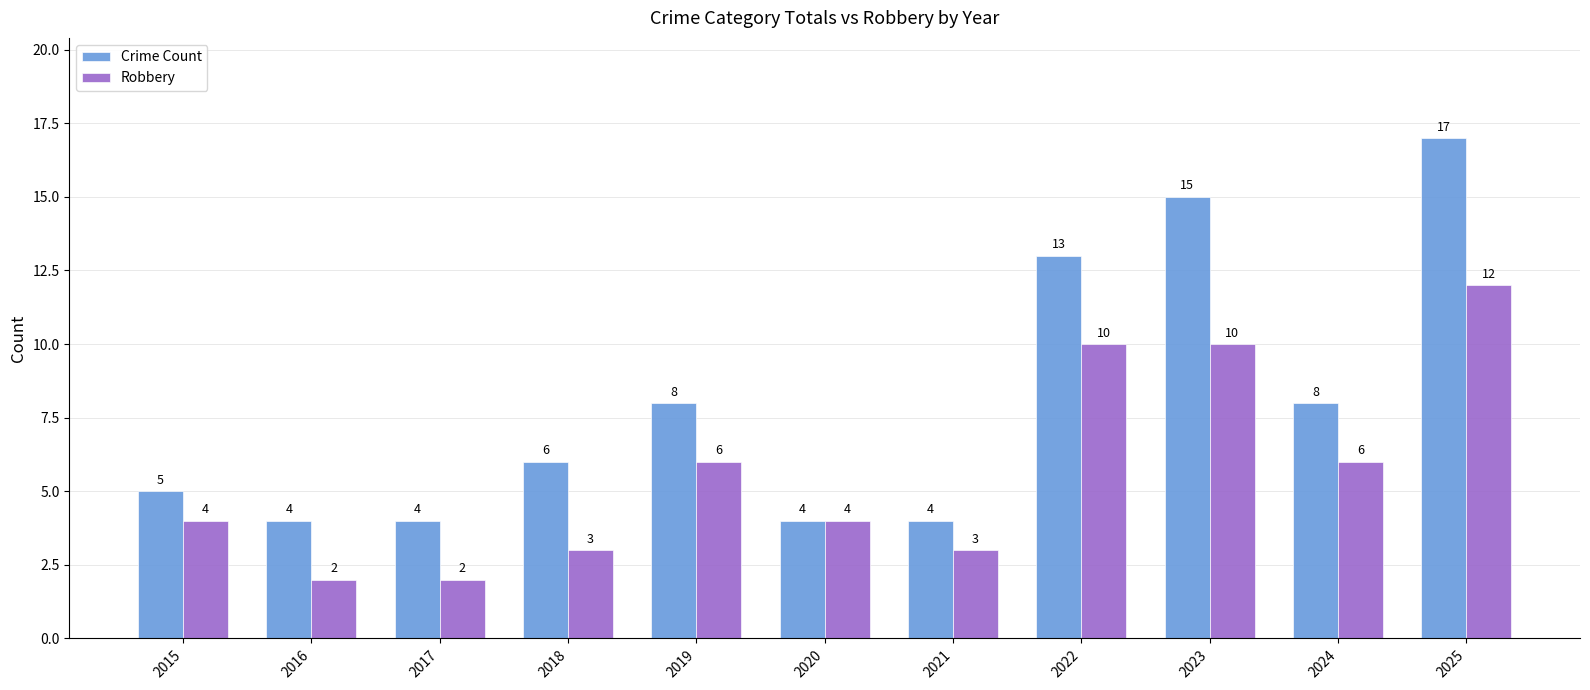

Rank the series by their maximum value, from highest to lowest.

Crime Count, Robbery